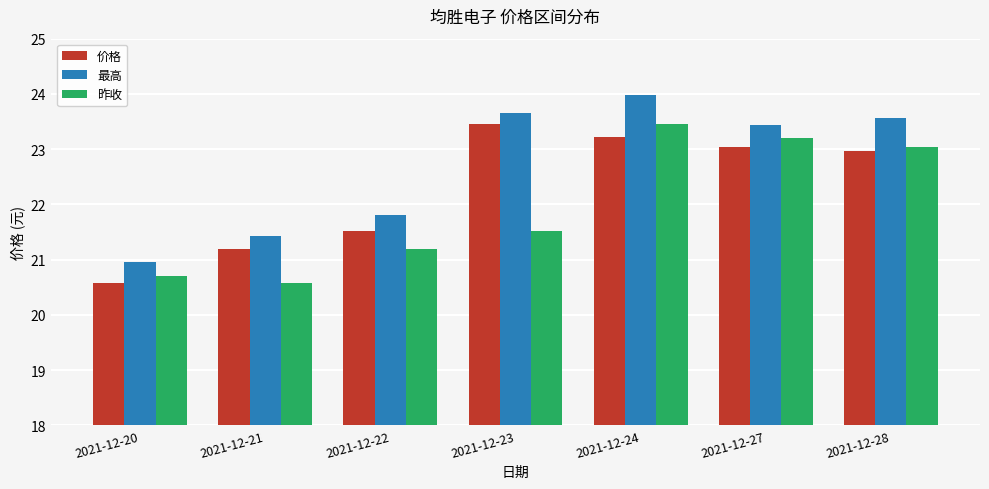

What is the smallest value displayed?

20.6